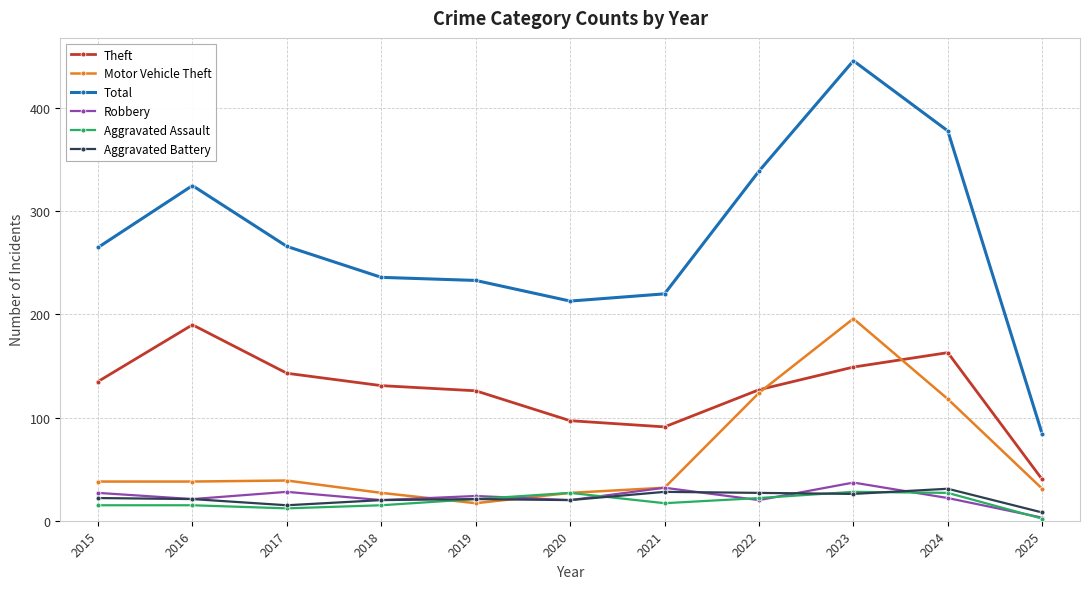

True or false: Theft and Robbery intersect in this chart.

False